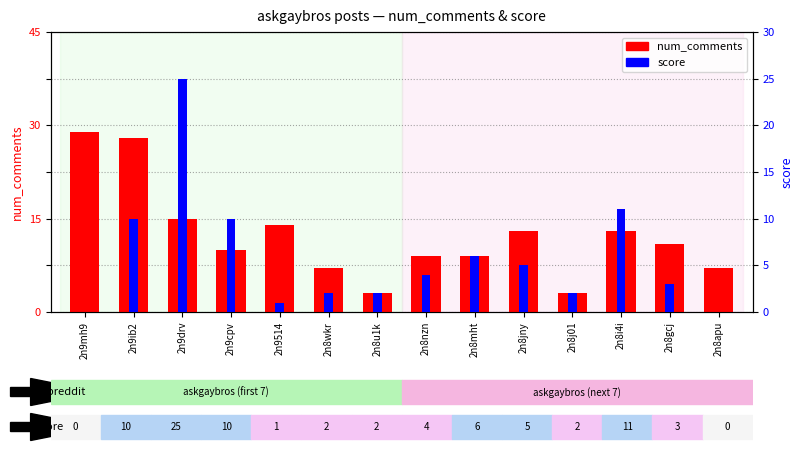

How many distinct data groups are displayed?

2